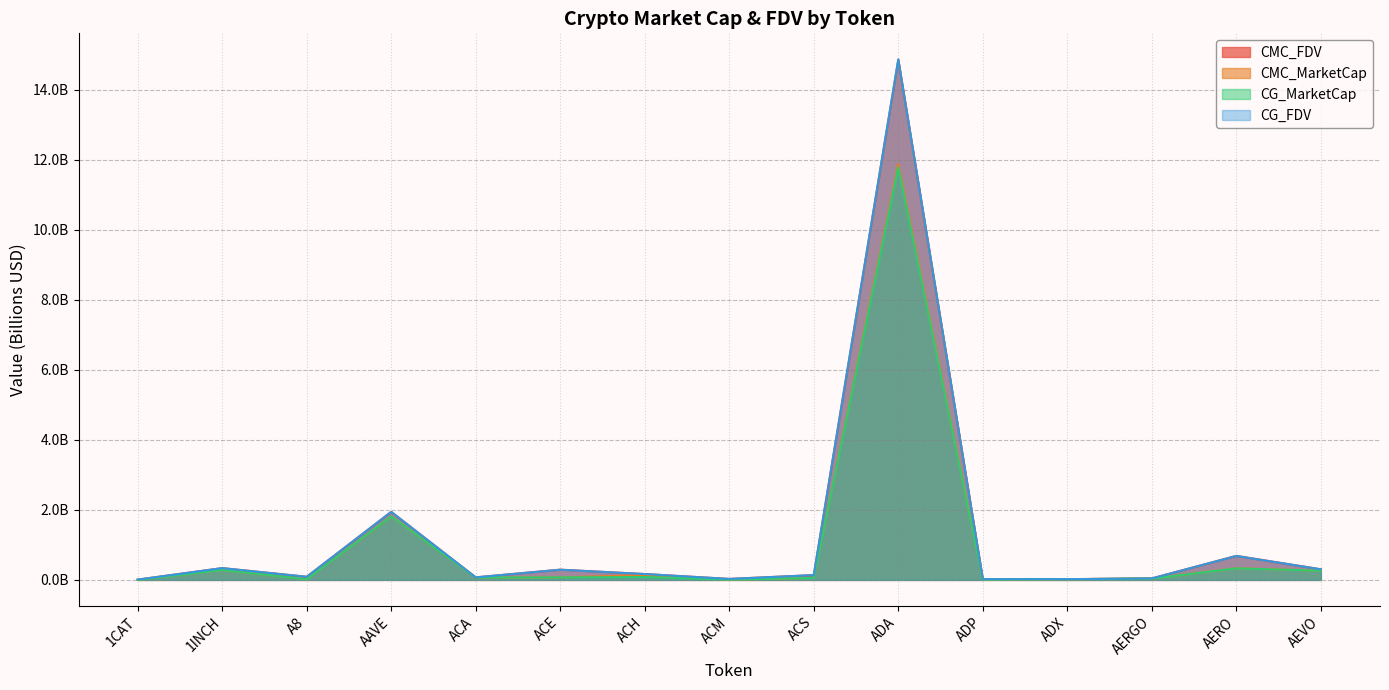

What position from the right is AEVO?

1